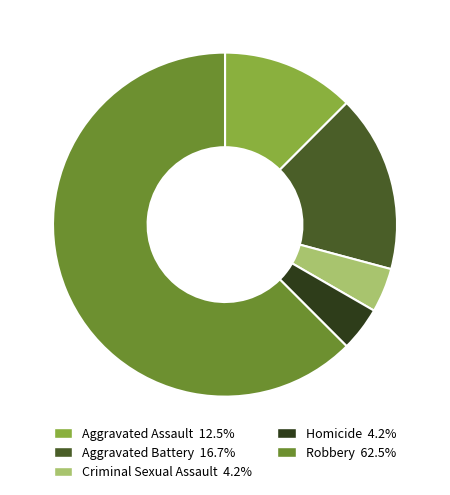

Do Criminal Sexual Assault 4.2% and Aggravated Battery 16.7% together represent more than half of the pie?

No